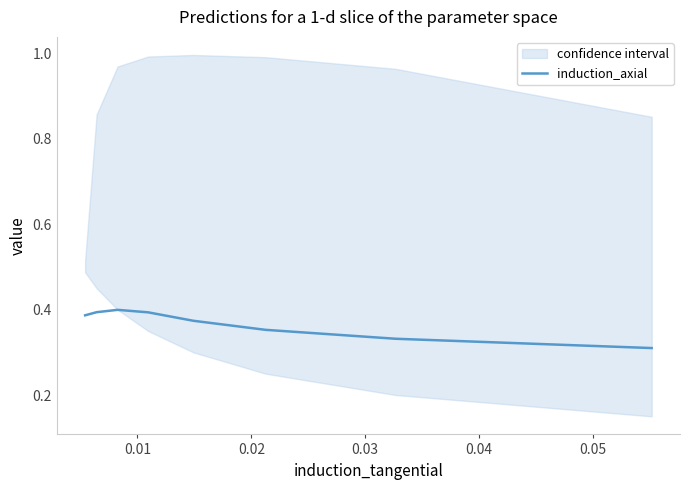

Between 0.00 and 0.01, which is larger?

0.01